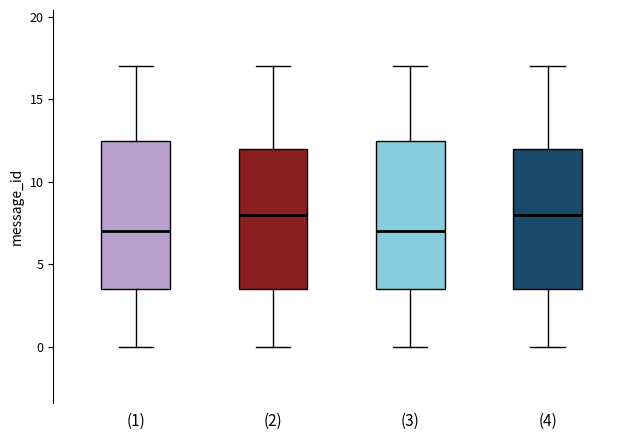

Where is the upper edge of the box for (2) on the y-axis? The values are not printed on the chart, so give them approximately, as read against the axis.

12.0